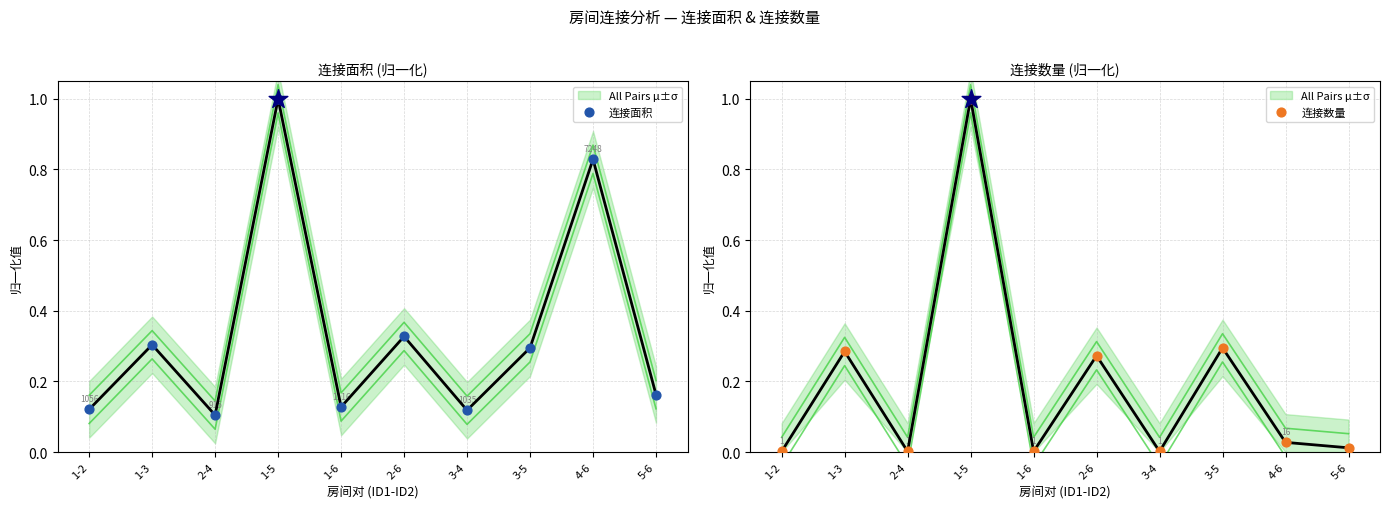

At how many categories does at least one series exceed 0?

10